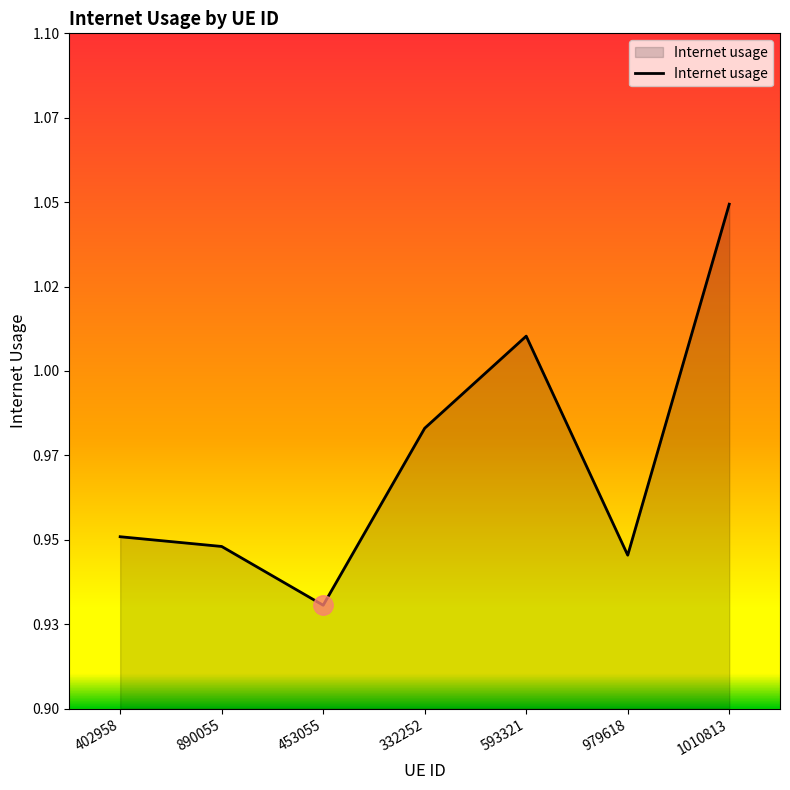

What is the average value?

1.0